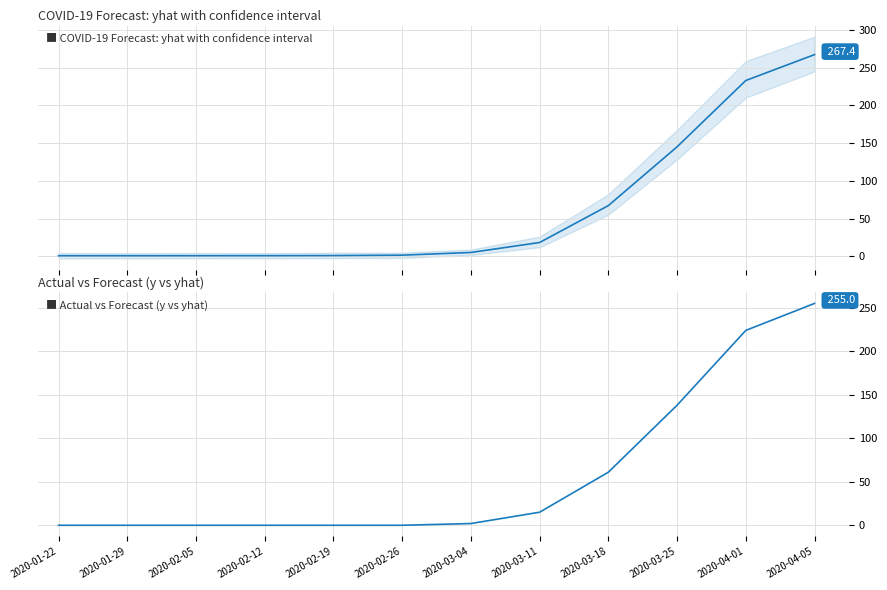

The value of y (actual) at 2020-03-11 is 15.0. True or false?

True